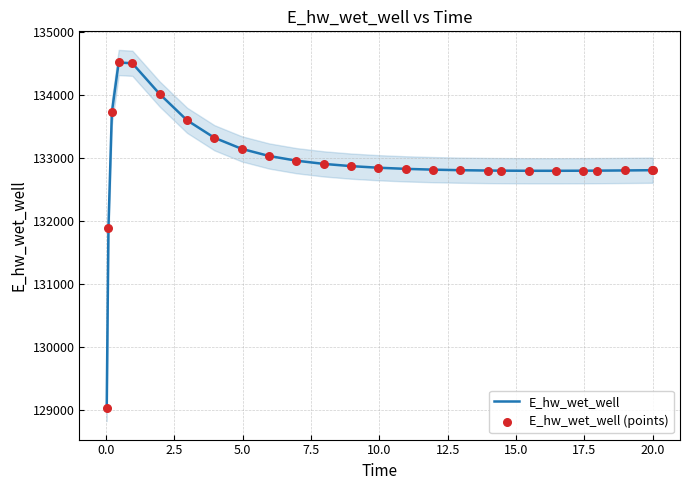

What is the maximum value for E_hw_wet_well?

134519.2